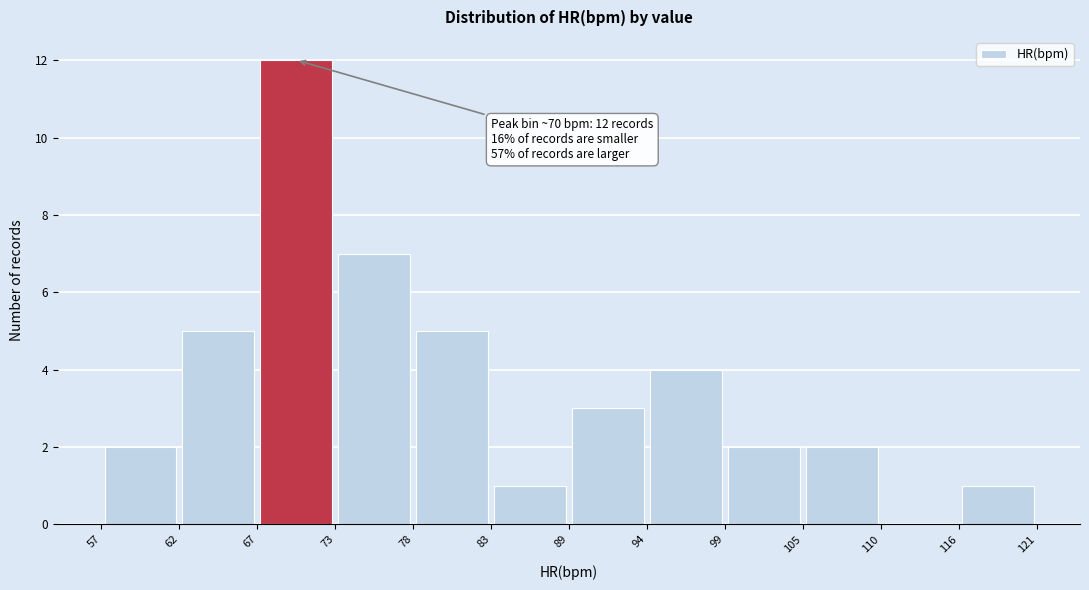

Over which range of the x-axis is the bar tallest?

67 to 73